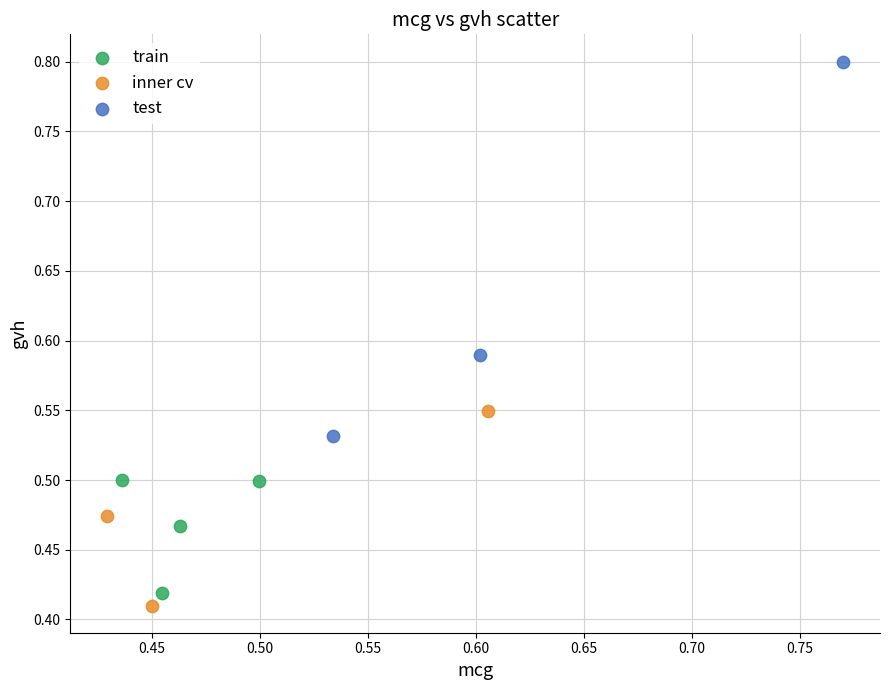

Which series contains the lowest Y value?

inner cv